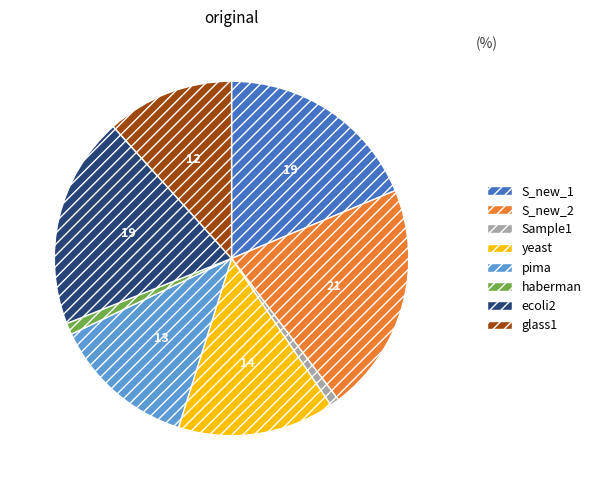

True or false: S_new_1 accounts for 34% of the total.

False